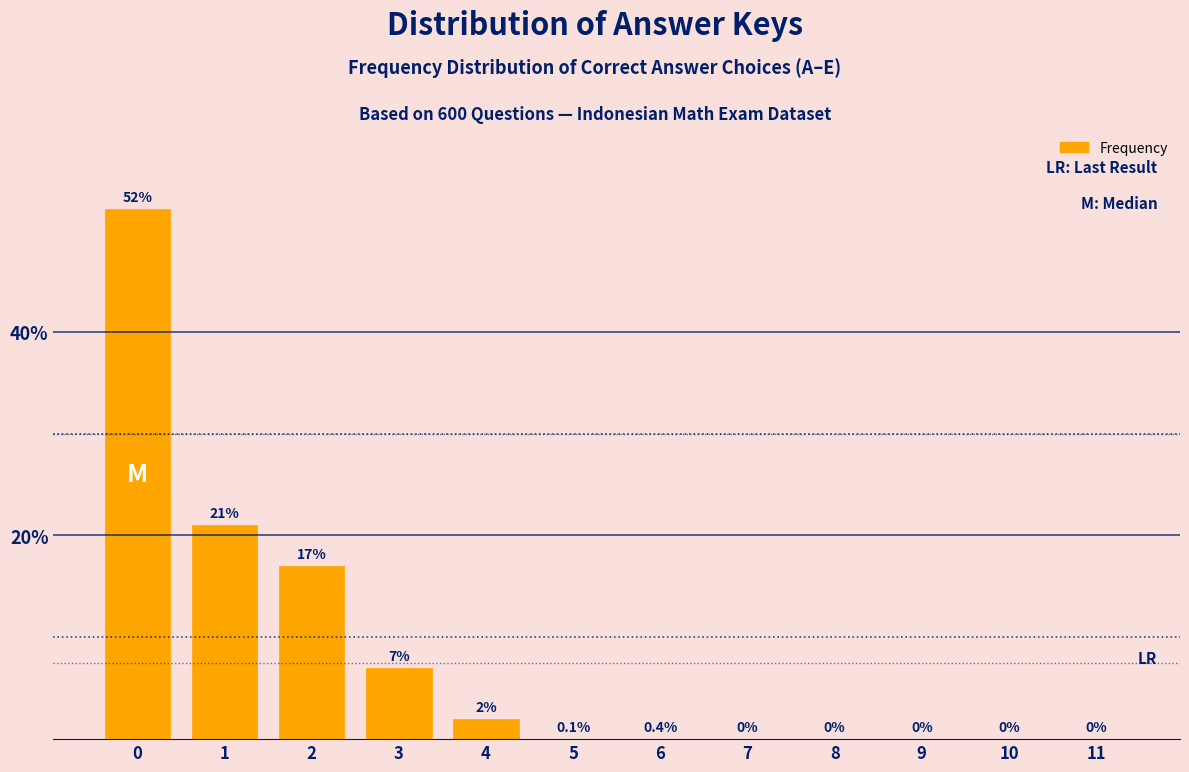

Reading right to left, what are all the values shown in this chart?

11=0	10=0	9=0	8=0	7=0	6=0	5=0	4=2	3=7	2=17	1=21	0=52